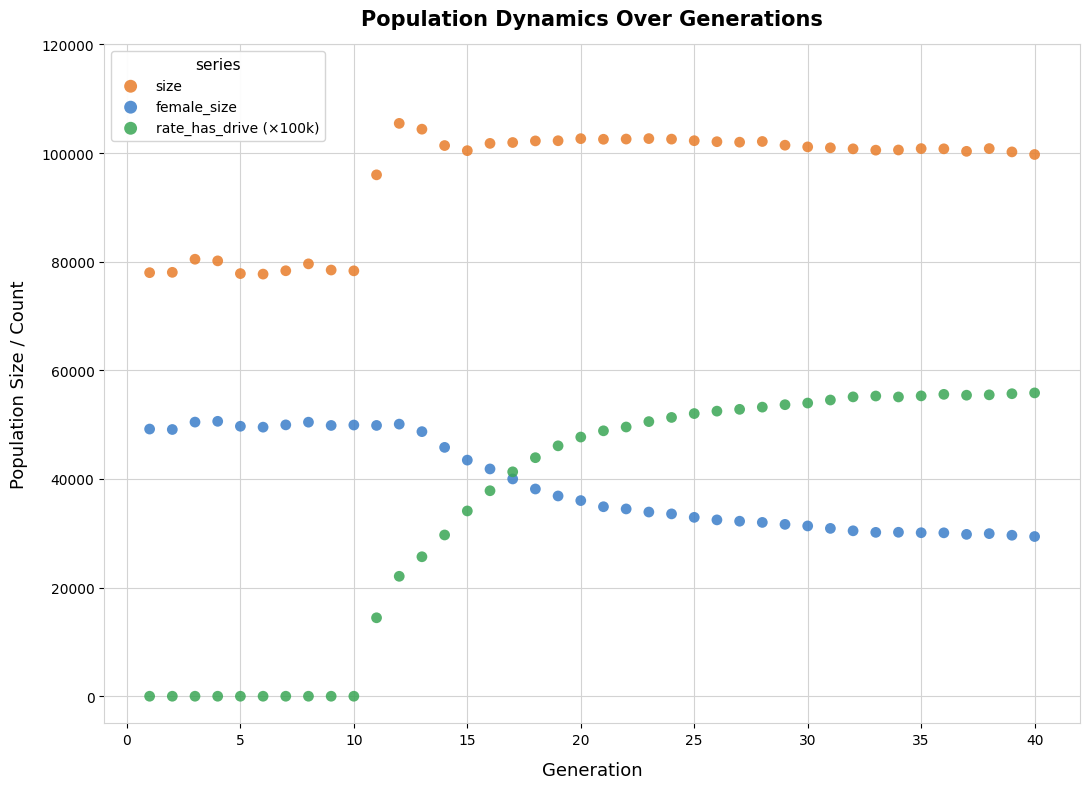

What are all the series names shown in the legend?

size, female_size, rate_has_drive (×100k)